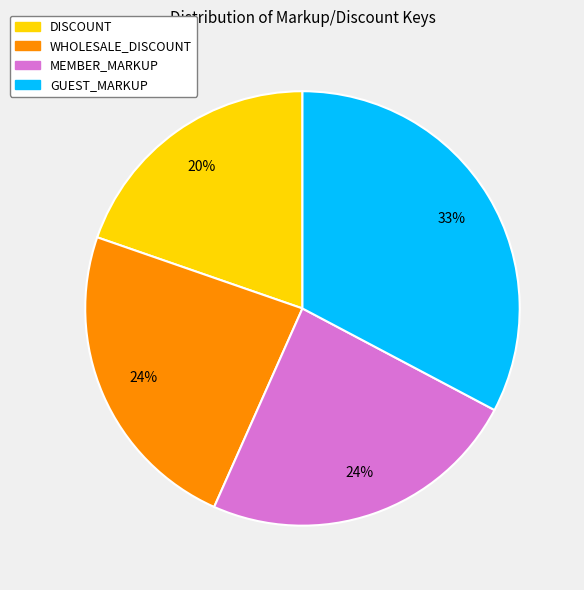

What is the largest slice in the pie chart?

GUEST_MARKUP